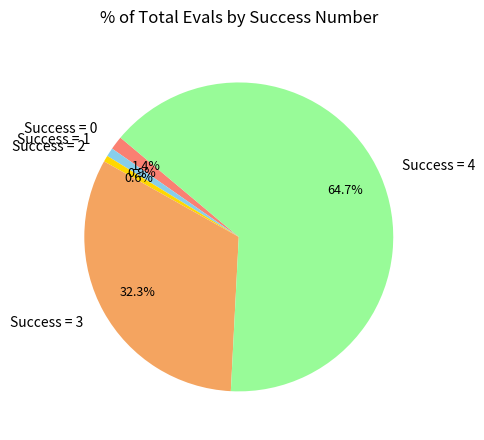

Between Success = 2 and Success = 3, which is larger?

Success = 3